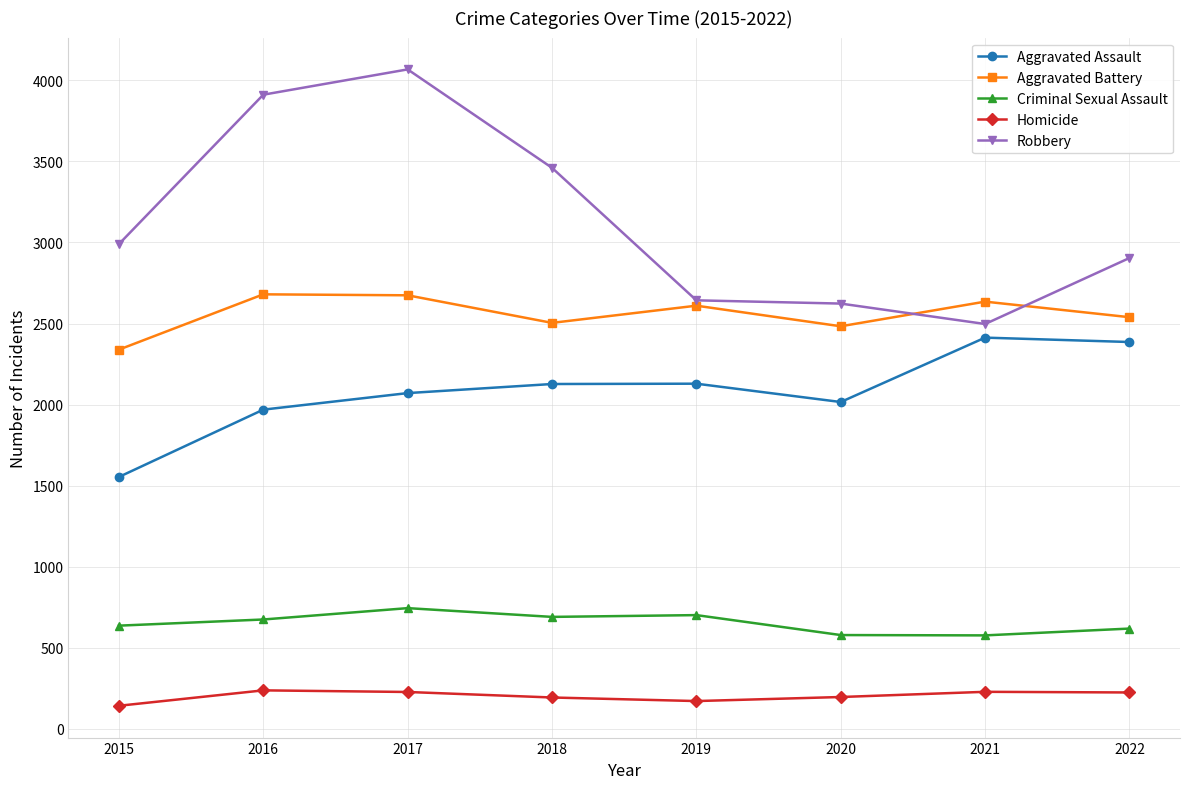

Which series changed the most between 2015 and 2018?

Aggravated Assault